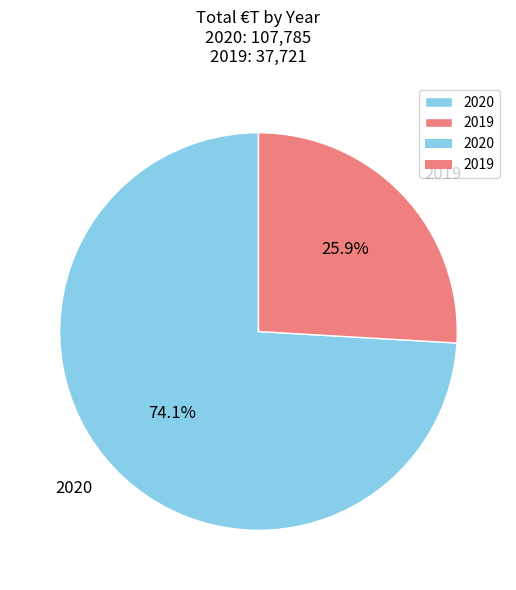

Between 2020 and 2019, which is larger?

2020